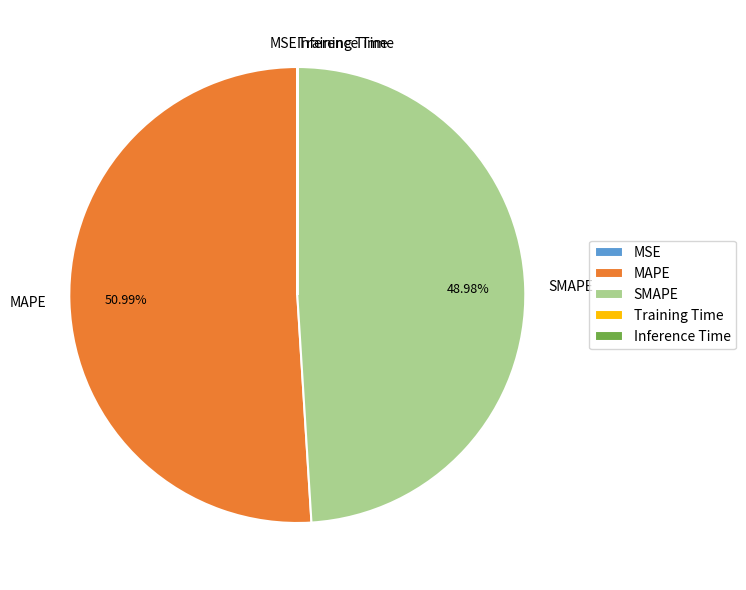

What is the ratio of the value at MAPE to the value at SMAPE?

1.0